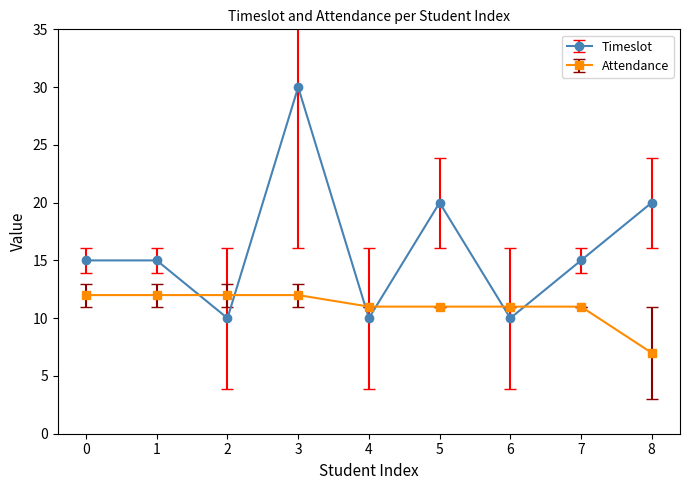

At which label does Timeslot reach its peak?

3